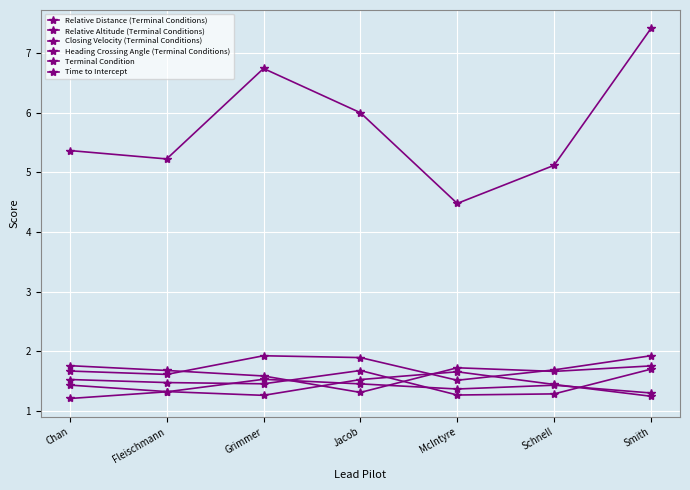

Which label corresponds to the smallest value in the chart?

Chan